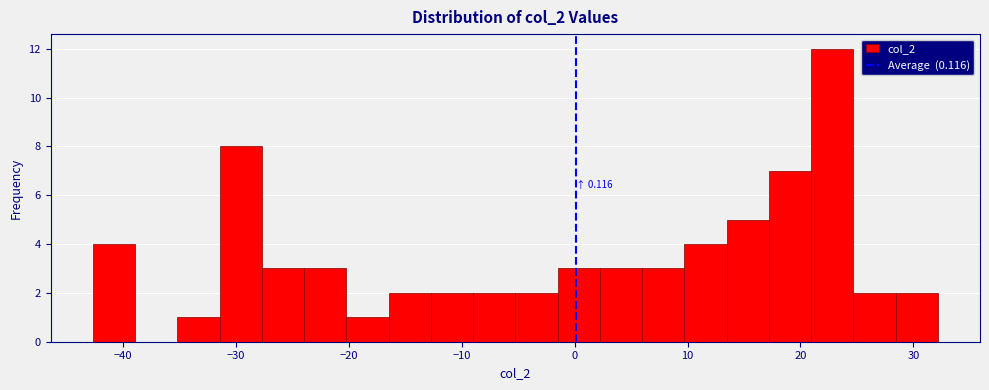

Around what value on the x-axis is the tallest bar? Give the approximate position of its centre, as read against the axis.

23